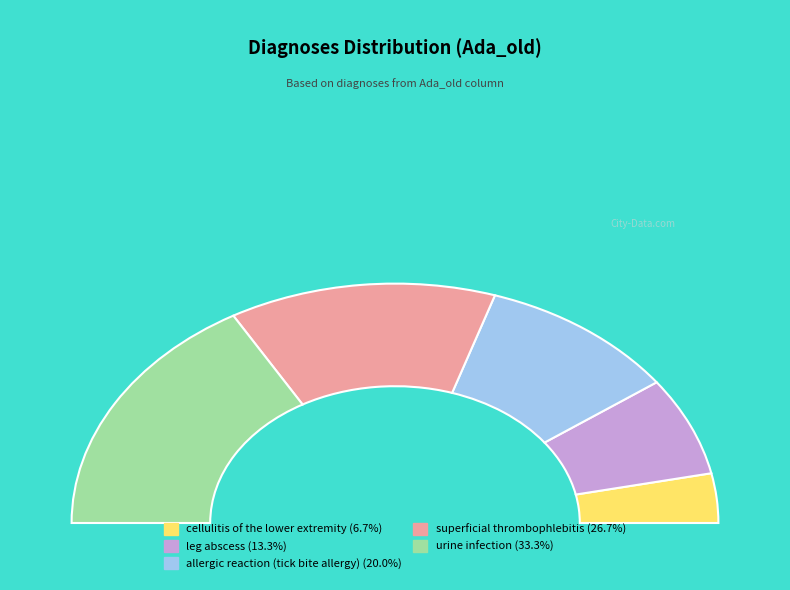

Which slice is the smallest?

cellulitis of the lower extremity